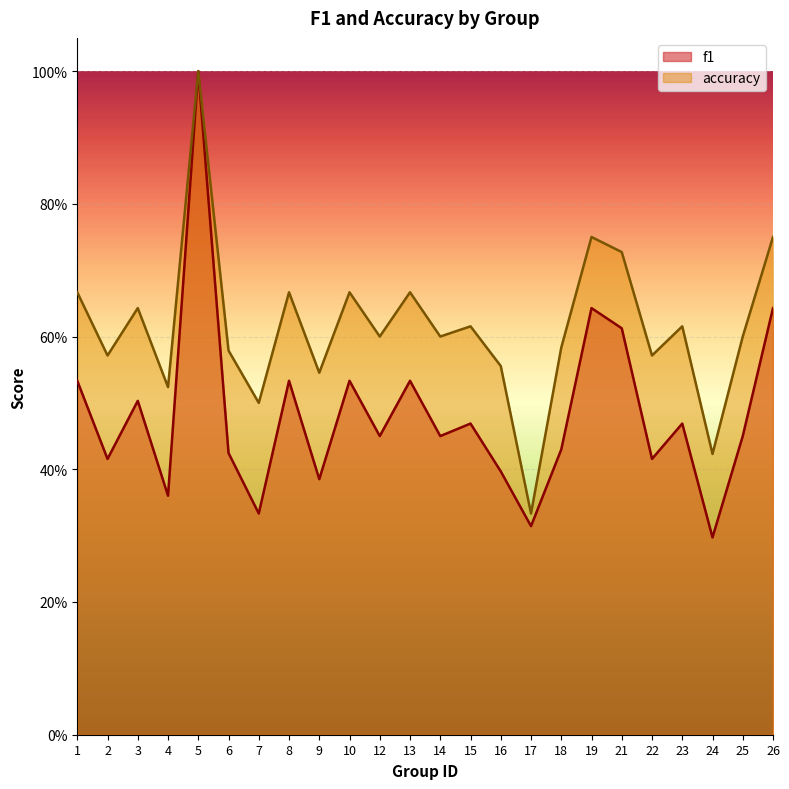

How many data points does each series have?

24